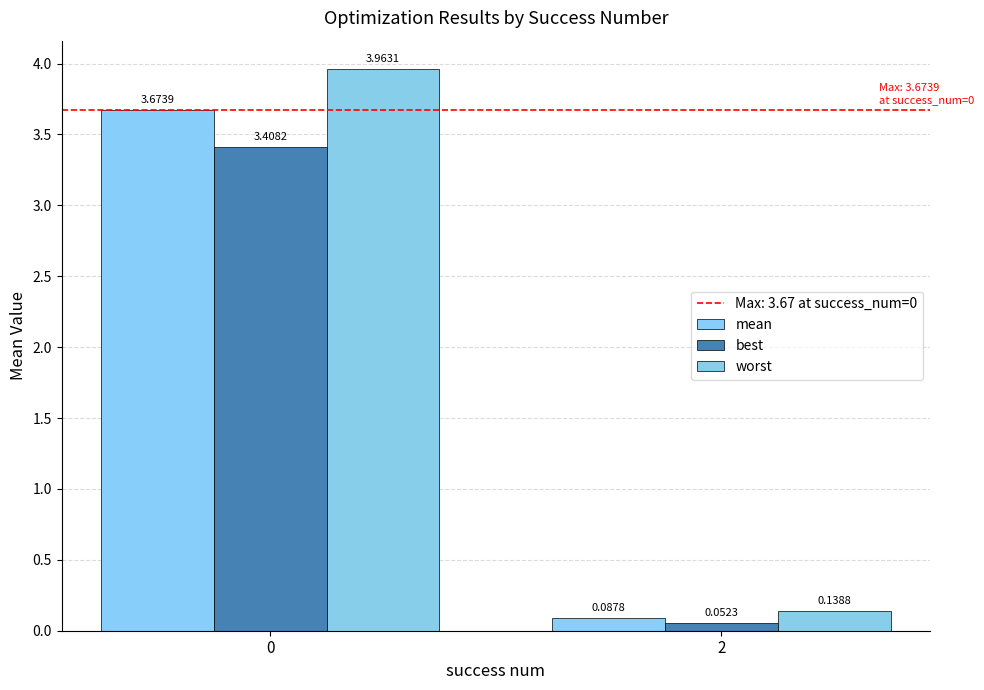

How many data points in worst are above 3?

1